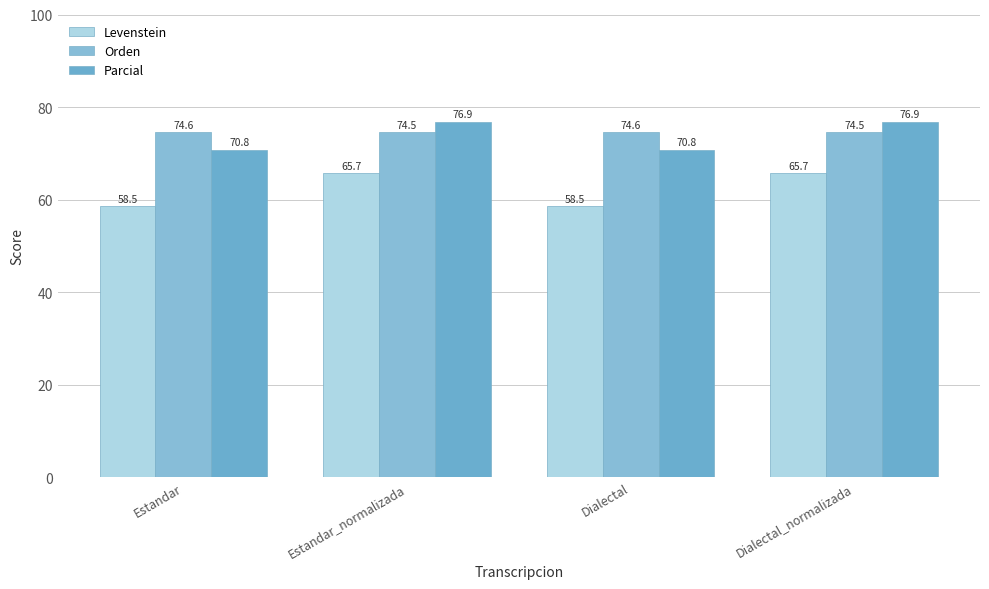

How many Parcial values are between 70 and 76?

2